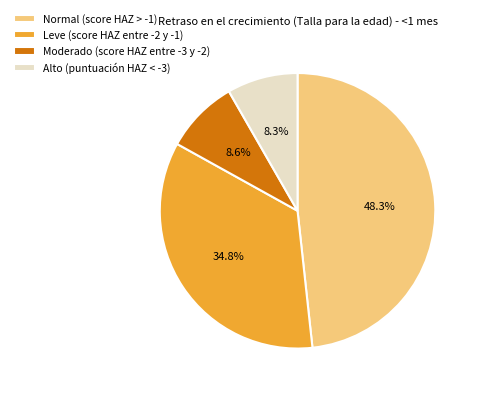

Which slice is the largest?

Normal (score HAZ > -1)